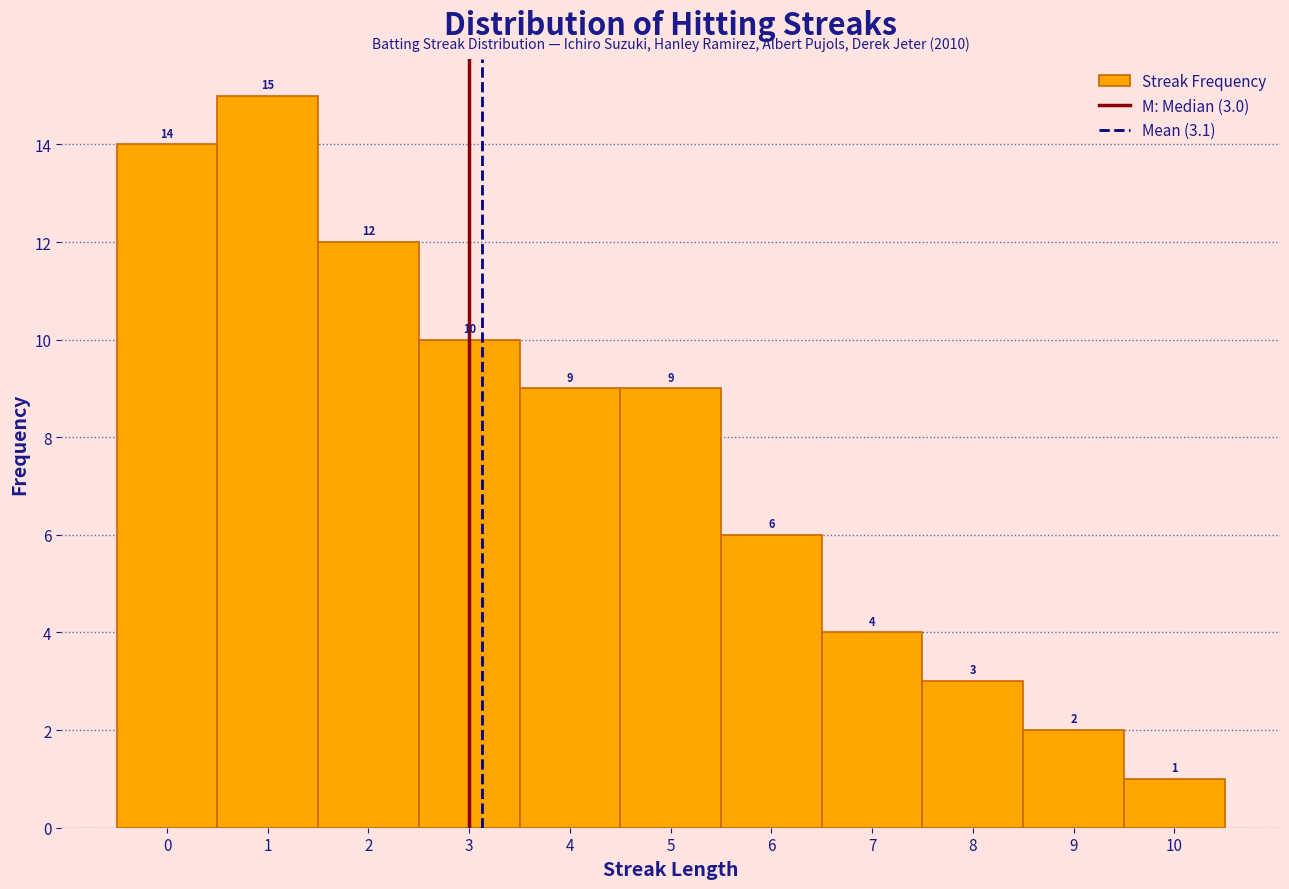

Which range on the x-axis has the tallest bar?

0.5 to 1.5